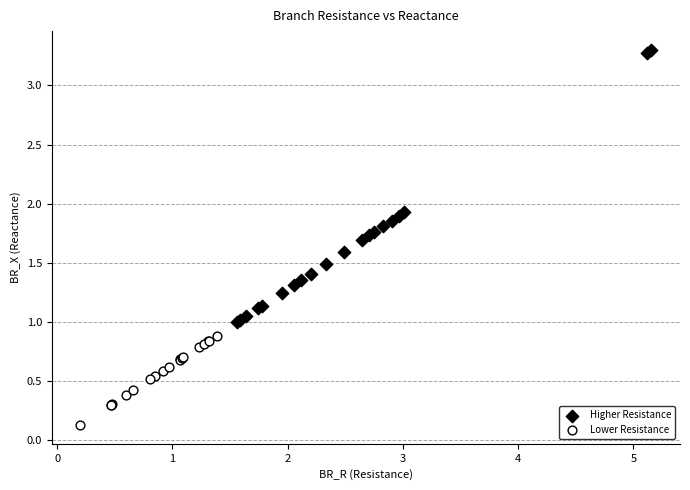

What are all the series names shown in the legend?

Higher Resistance, Lower Resistance